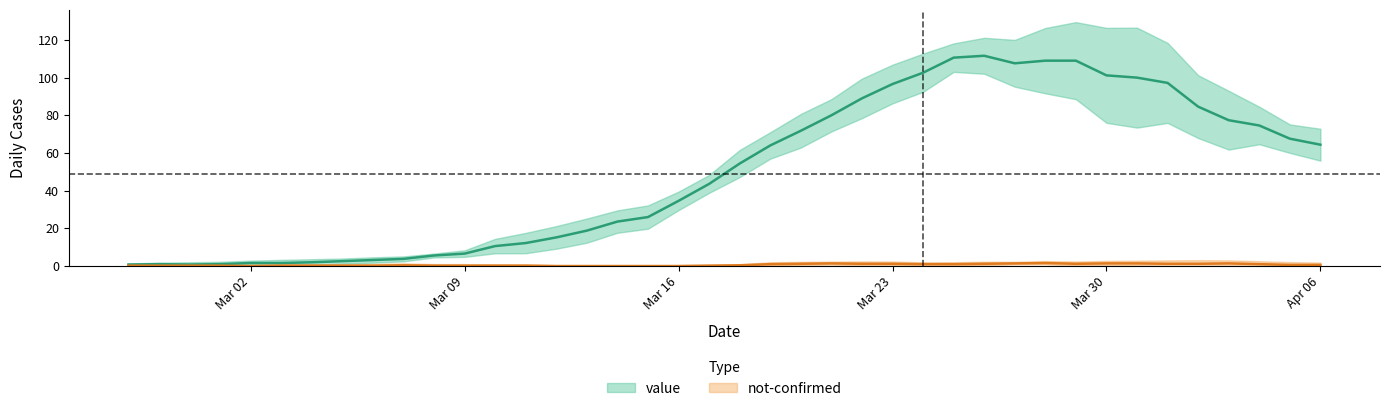

True or false: there are more than 1 points higher than both neighbors.

True